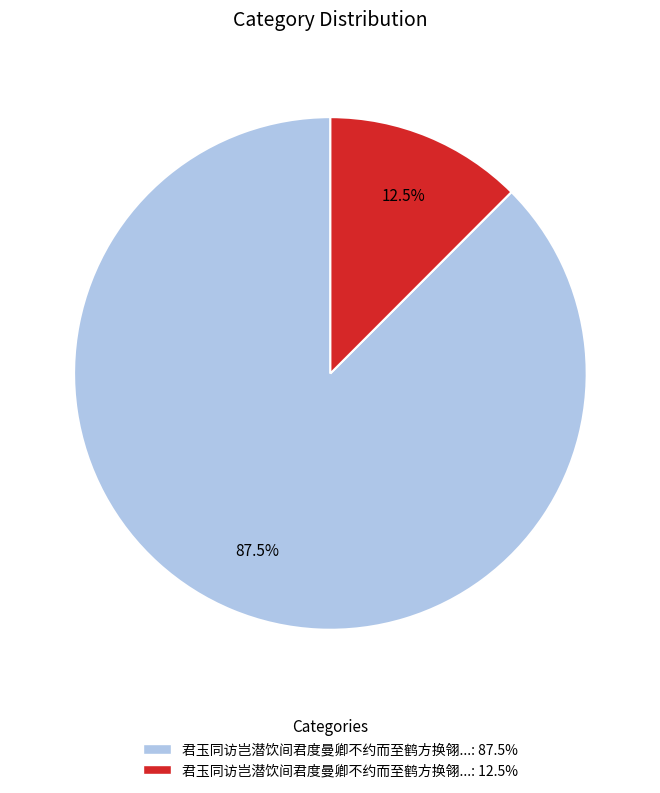

To the nearest percent, what is the difference between the largest and smallest slice percentages?

75%